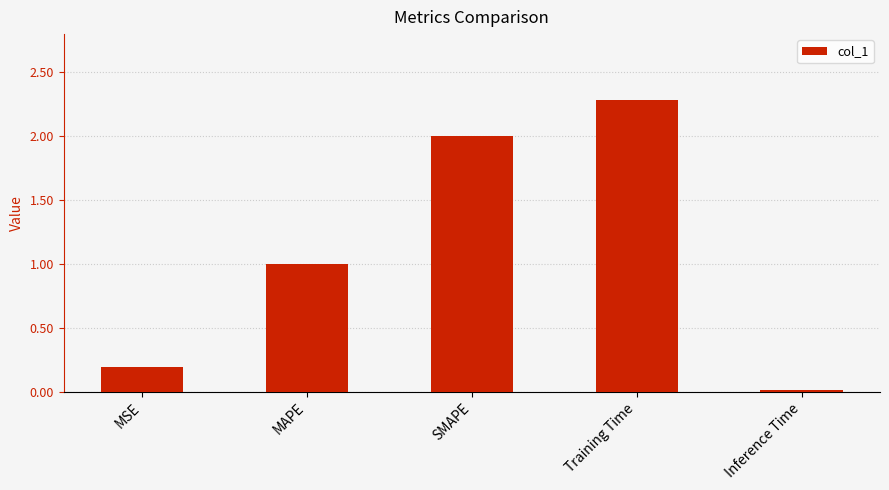

What position from the left is Inference Time?

5